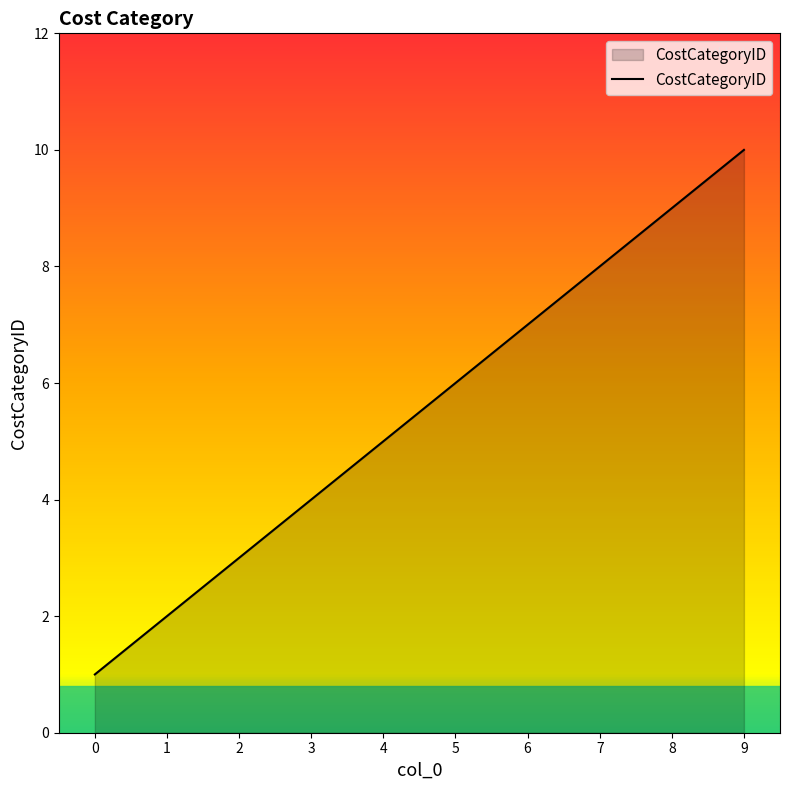

The value at 3 is 6. True or false?

False